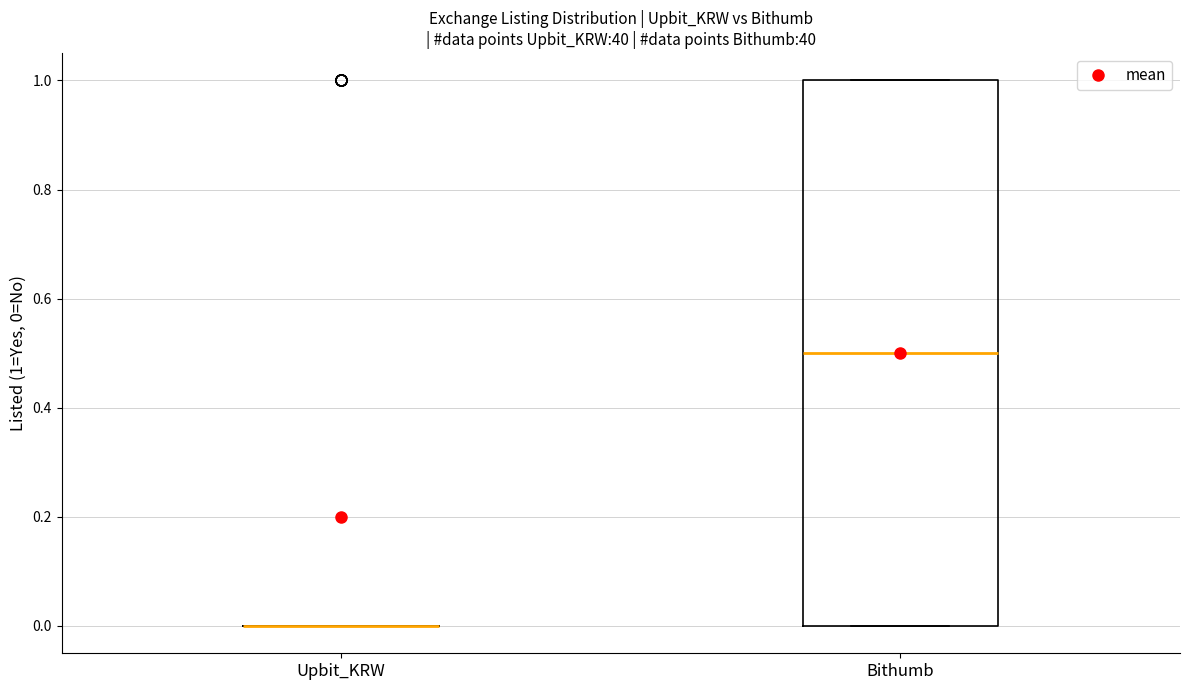

Reading left to right, transcribe this box plot: for each box, give where its median line is, the range the box spans, and where its two whiskers end, as read against the y-axis. The values are not printed on the chart, so give them approximately, as read against the axis.

Upbit_KRW: box collapsed to a line at 0.0, whiskers 0.0 to 0.0
Bithumb: median 0.5, box 0.0 to 1.0, whiskers 0.0 to 1.0